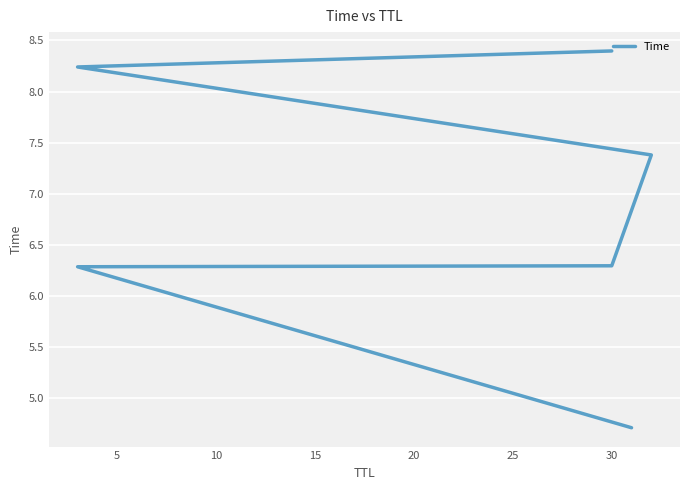

Does the chart display data point markers on the line(s)?

No